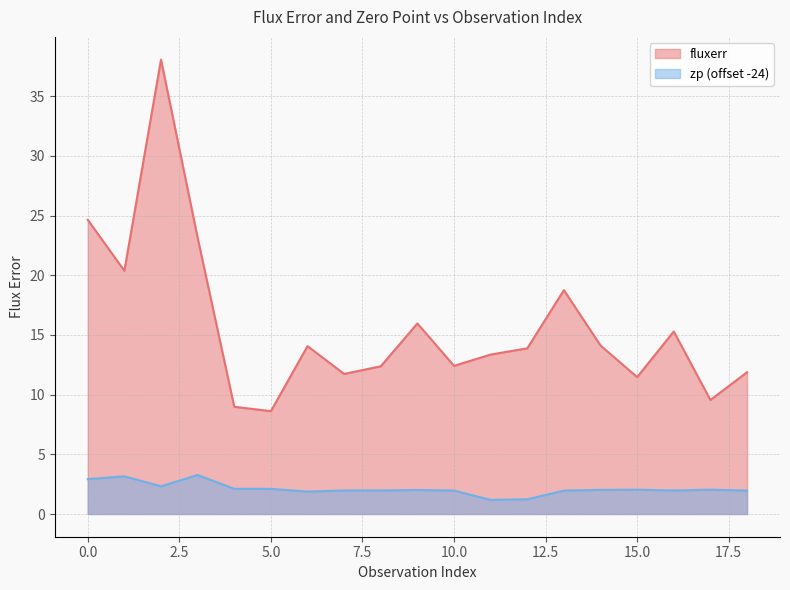

Which series changed the most between 11 and 12?

fluxerr